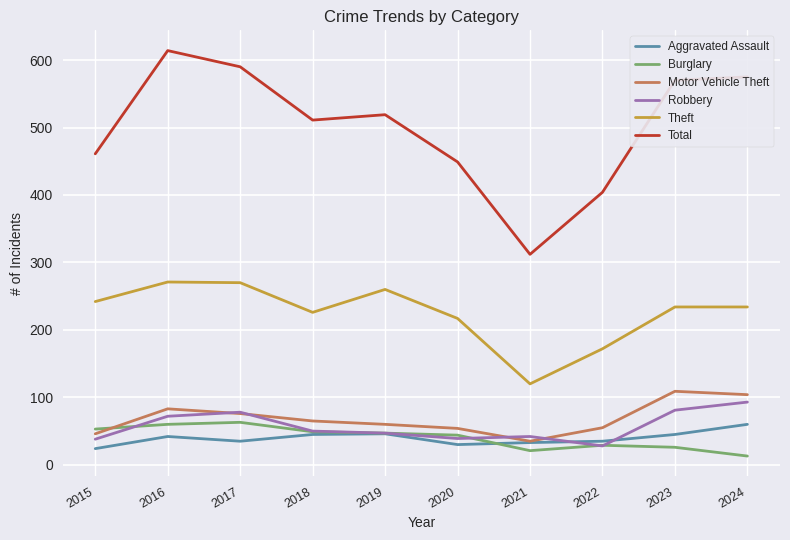

What is the greatest value displayed?

614